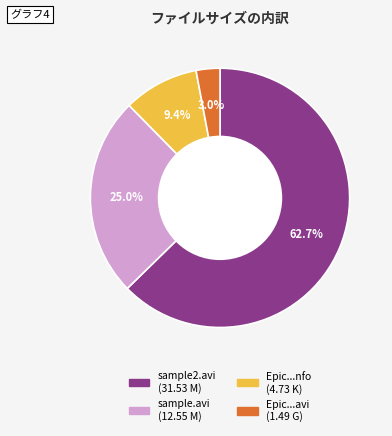

Does any single category account for the majority?

Yes